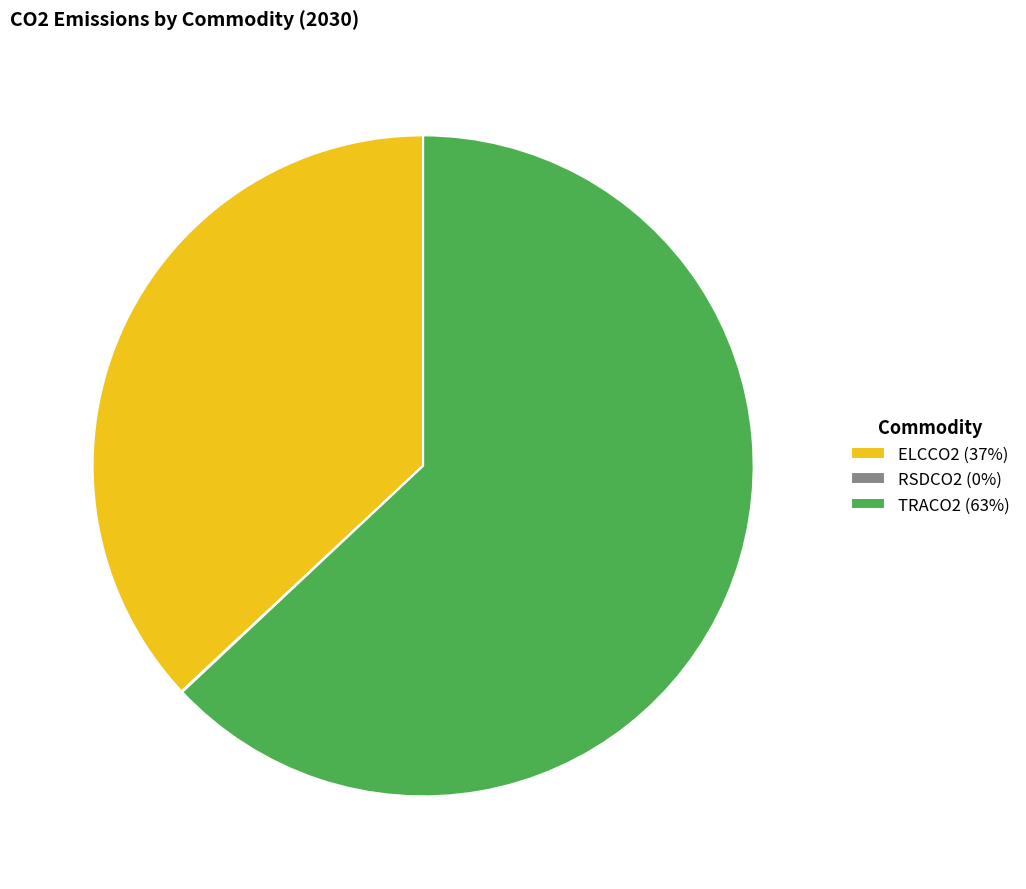

Which category accounts for the majority?

TRACO2